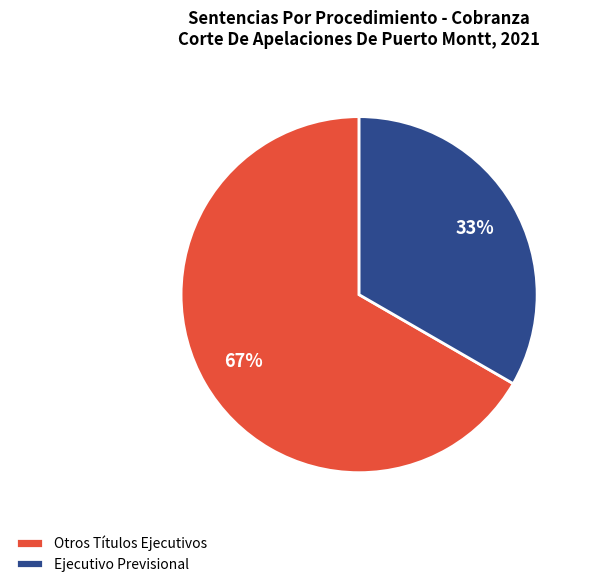

The Ejecutivo Previsional slice represents 33% of the pie. True or false?

True